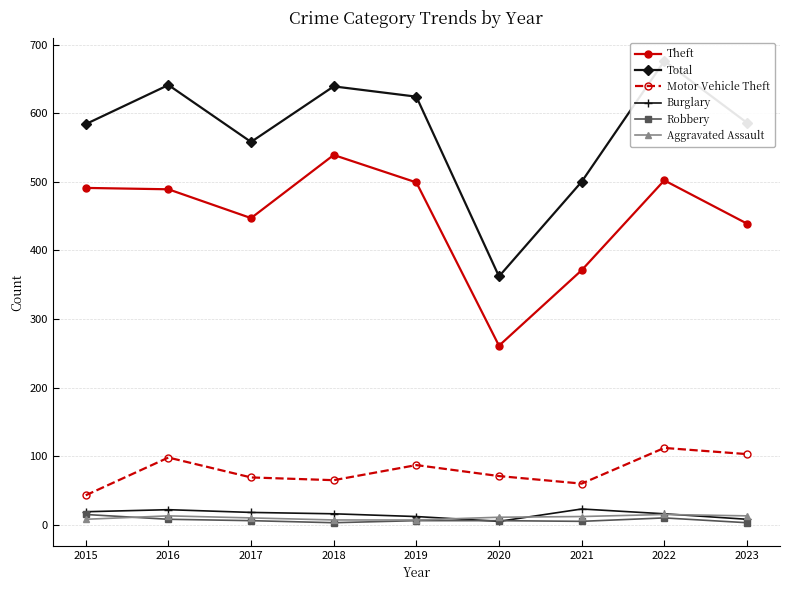

List the series in order of their peak value, highest first.

Total, Theft, Motor Vehicle Theft, Burglary, Robbery, Aggravated Assault